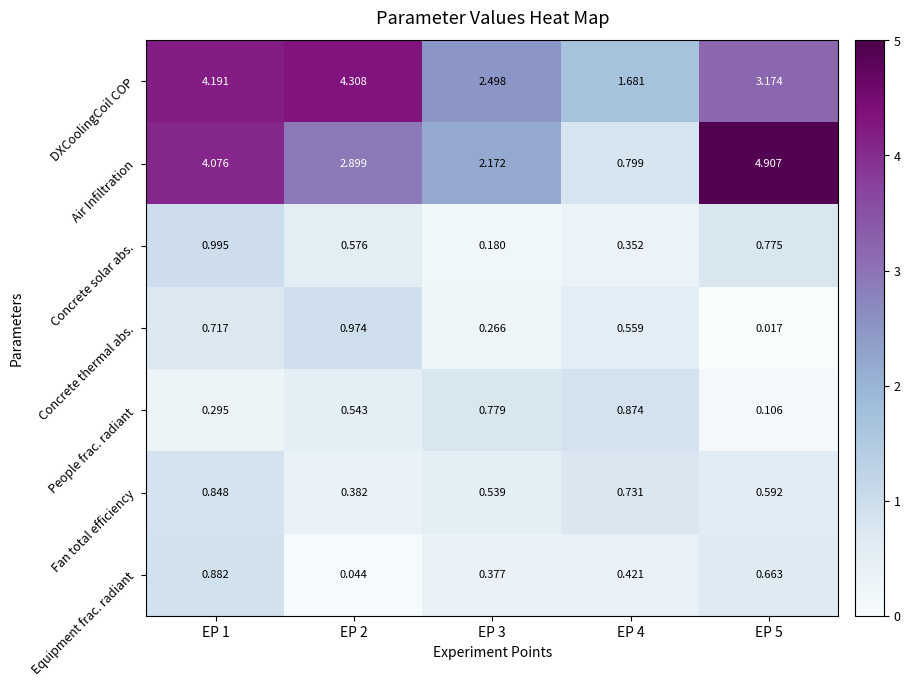

At EP 5, list the series in order from smallest to largest.

Concrete thermal abs., People frac. radiant, Fan total efficiency, Equipment frac. radiant, Concrete solar abs., DXCoolingCoil COP, Air Infiltration